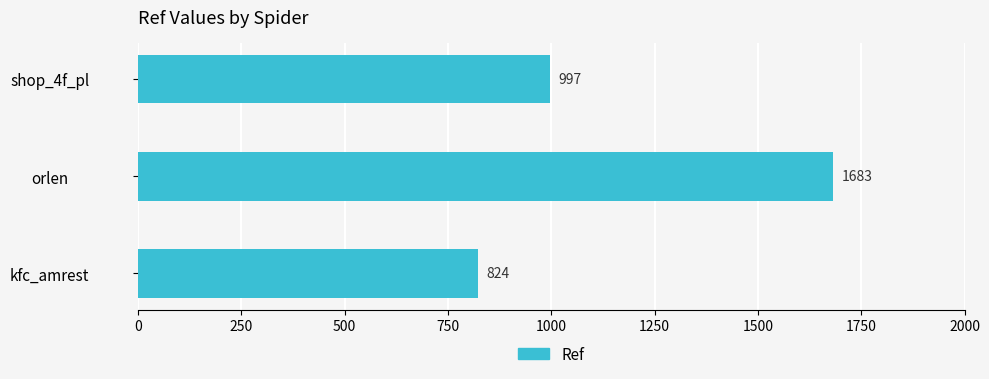

The chart shows a value of 824 at kfc_amrest. True or false?

True